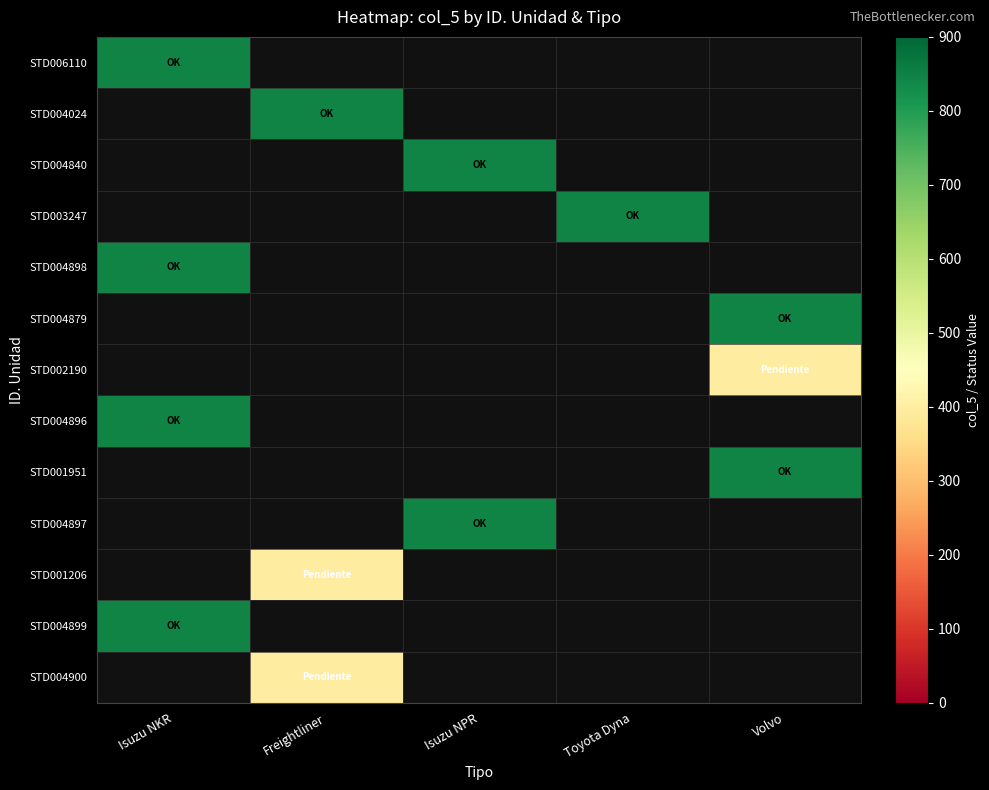

Which category has the highest value in the STD004879 series?

Isuzu NKR